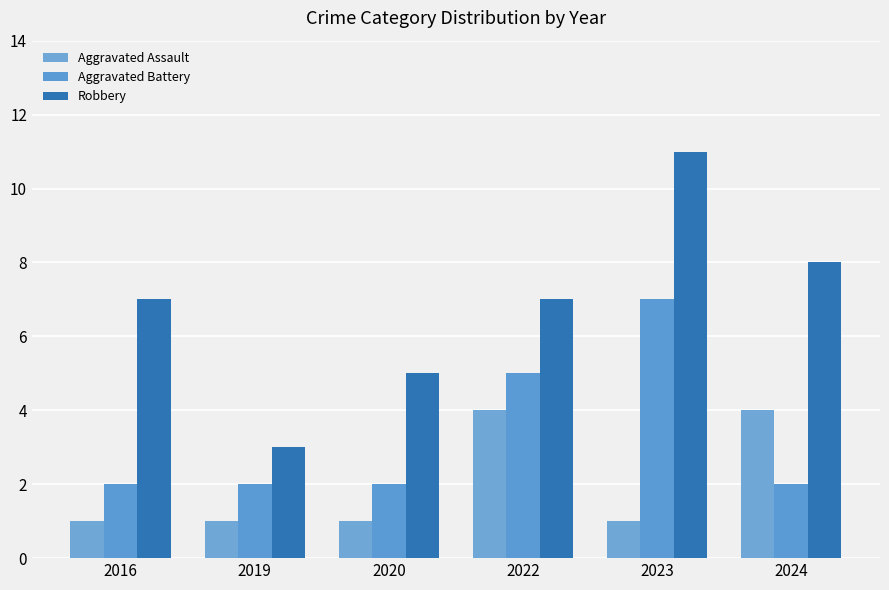

Which category has the highest value in the Aggravated Assault series?

2022